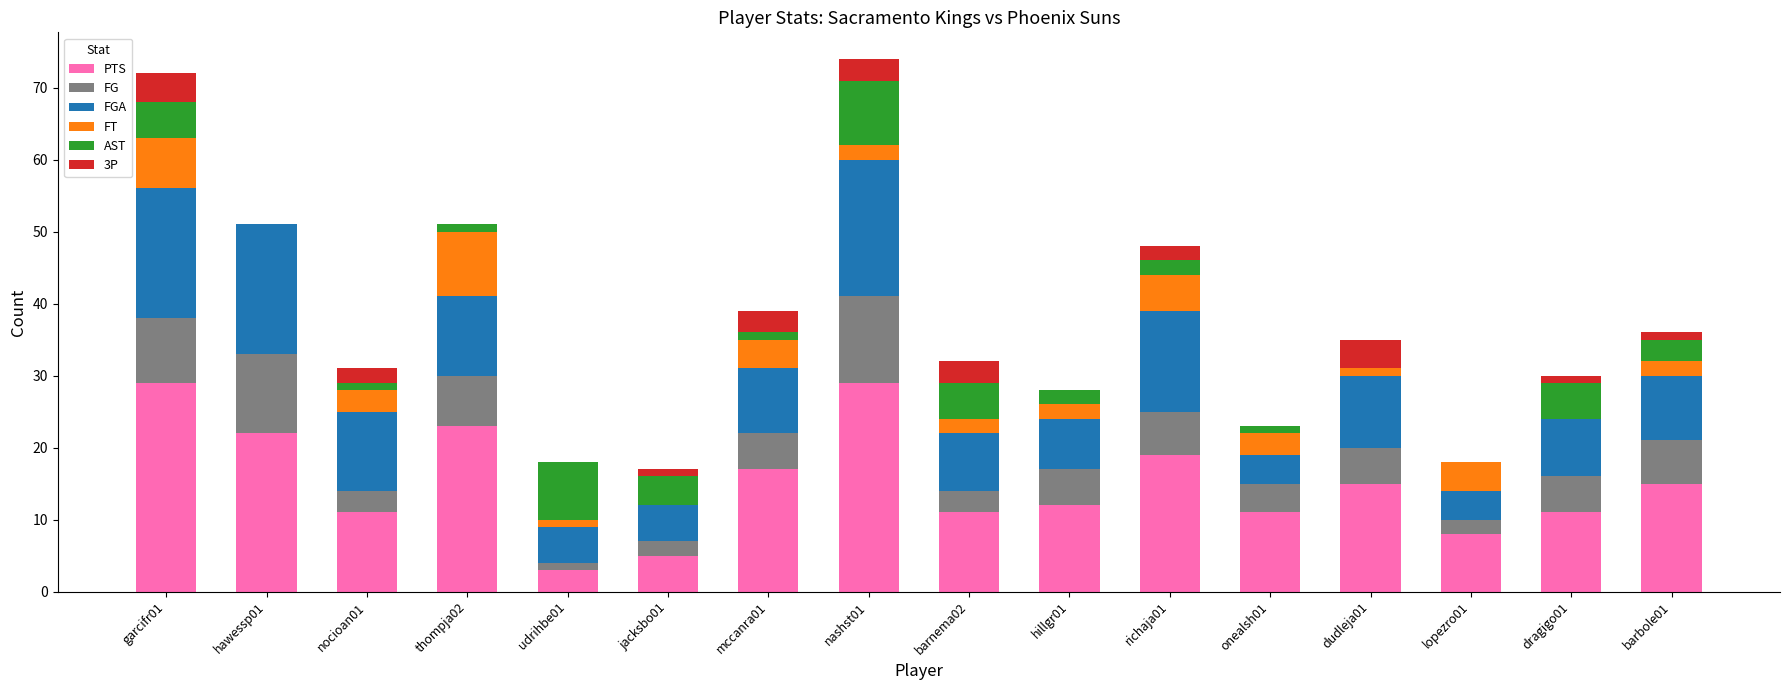

What is the label of the 4th bar from the left?

thompja02